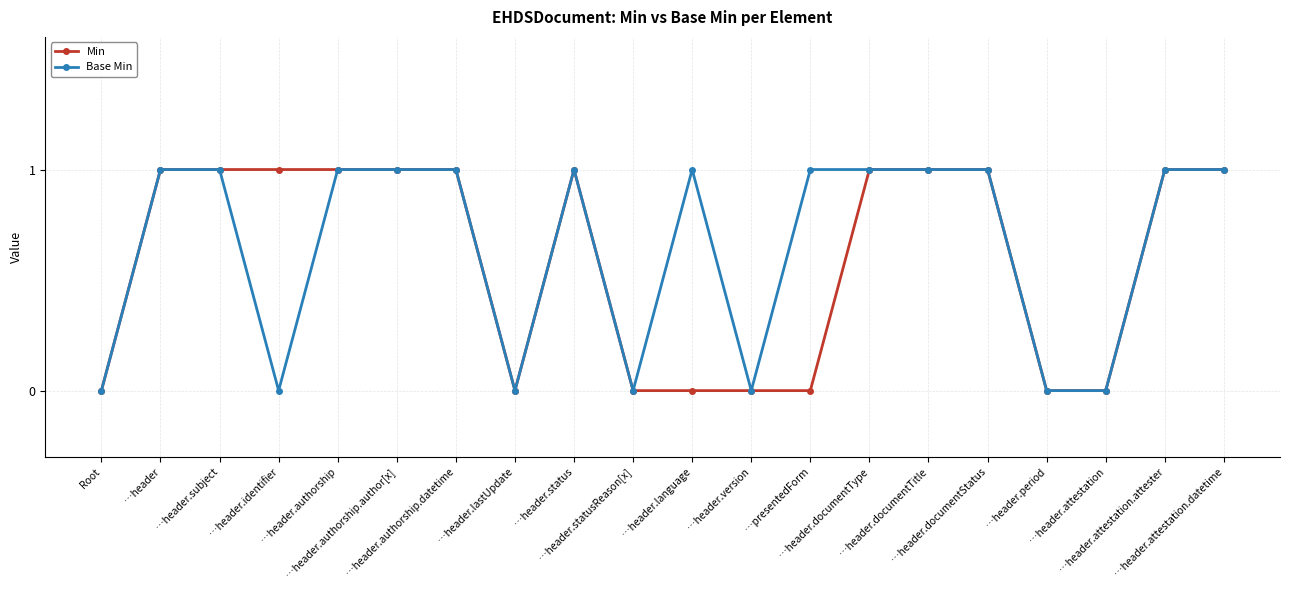

What is the value of the Base Min point at the 15th from the left?

1